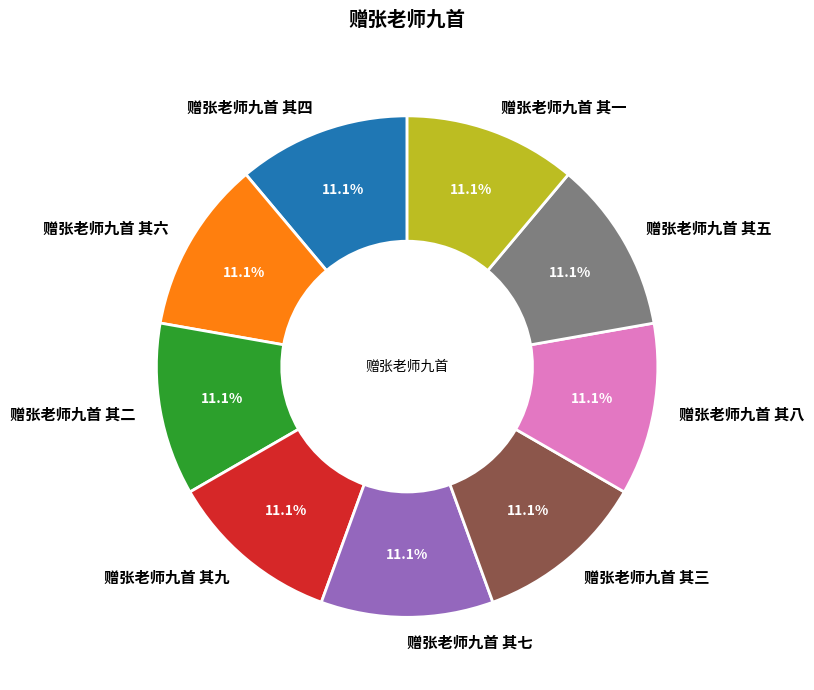

Approximately how many times larger is the value at 赠张老师九首 其八 compared to 赠张老师九首 其六?

1.0